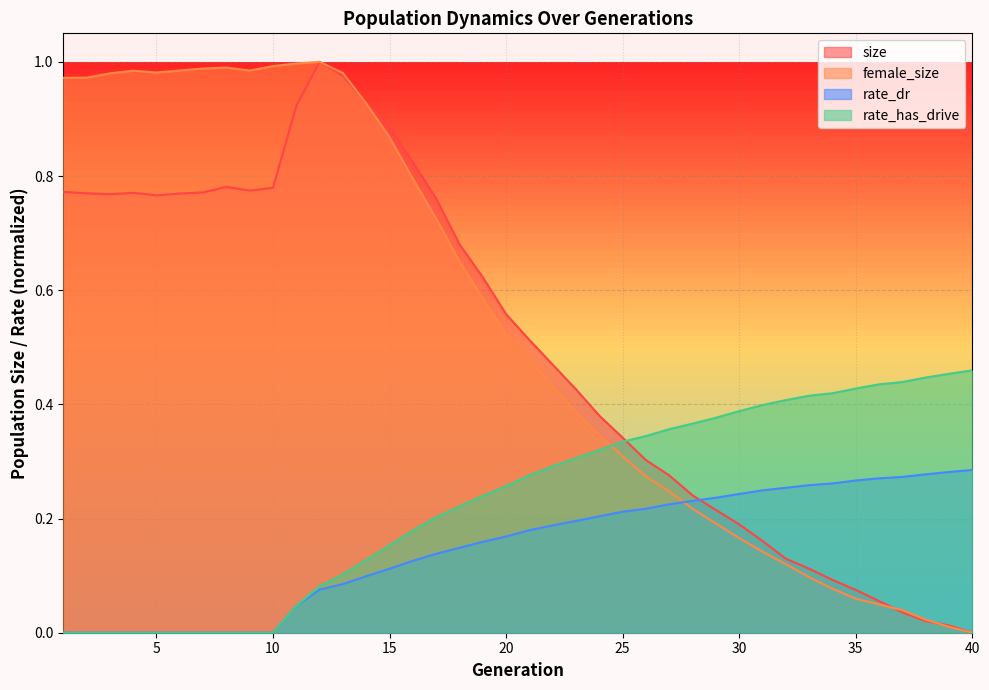

How many lines are shown in the chart?

4